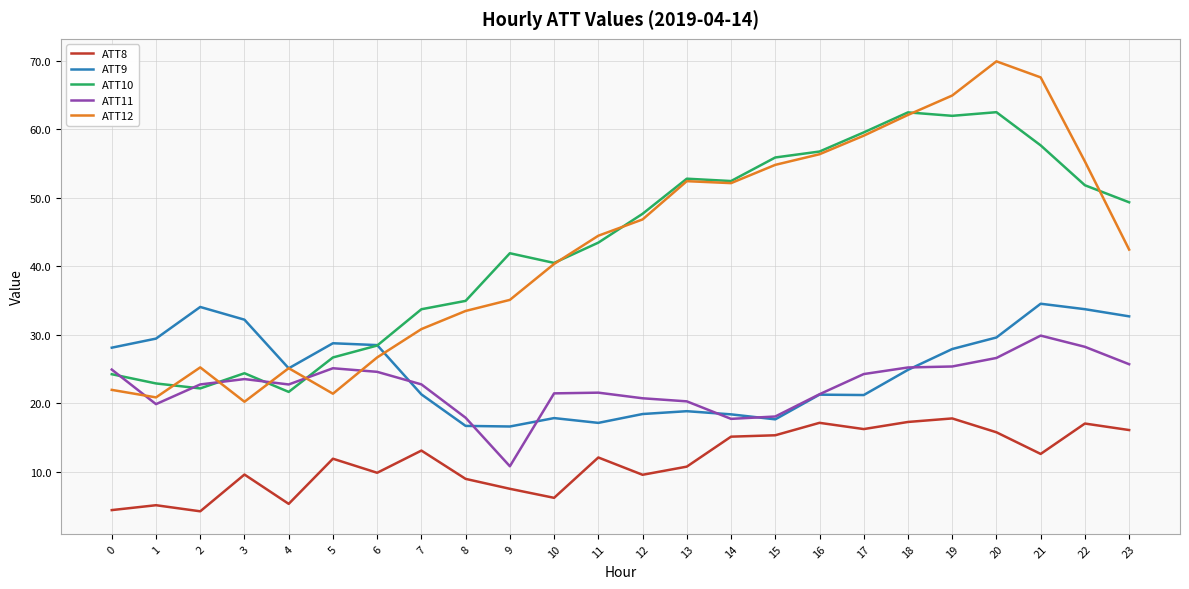

What is the sum of all ATT9 values?

594.4